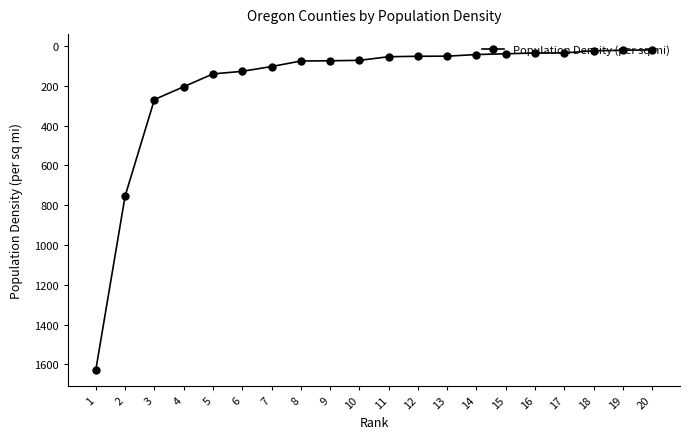

How many values exceed 71?

10